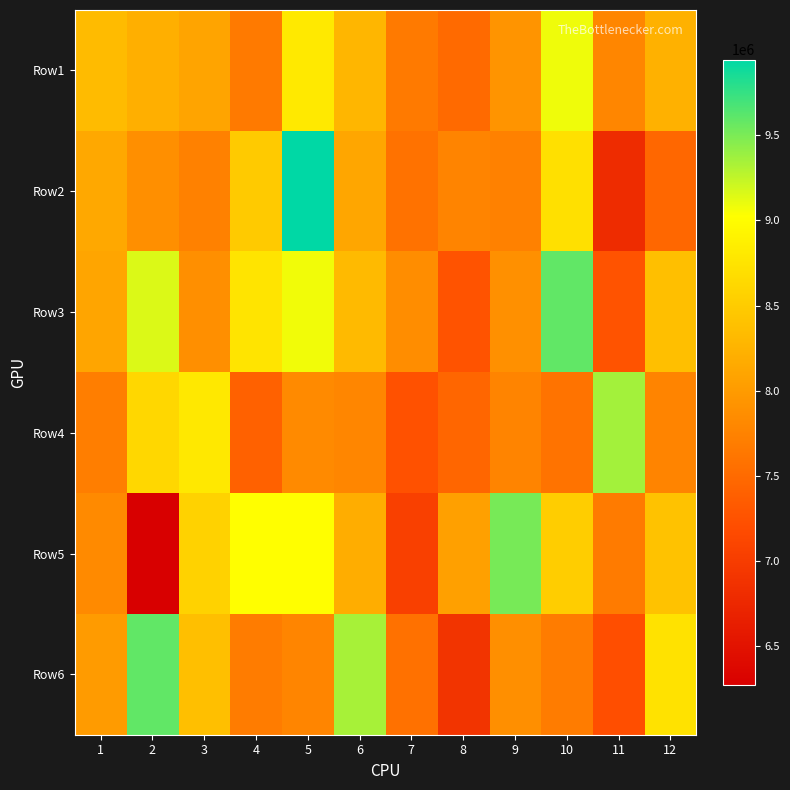

Reading right to left, what are all the values shown in this chart?

Row1: 12=8228433.5	11=7785710.0	10=9076810.8	9=7930422.5	8=7494912.2	7=7666219.0	6=8279466.5	5=8809649.5	4=7658291.2	3=8088041.8	2=8206216.0	1=8332196.2
Row2: 12=7462368.0	11=6802020.0	10=8714955.2	9=7731591.2	8=7763162.2	7=7581376.8	6=8110364.0	5=9945381.8	4=8484249.2	3=7734034.8	2=7876948.8	1=8143078.2
Row3: 12=8378166.2	11=7264107.8	10=9589978.8	9=7886823.8	8=7262171.5	7=7859987.8	6=8319438.2	5=9074706.5	4=8752848.0	3=7877793.5	2=9152712.8	1=8105187.5
Row4: 12=7763252.2	11=9356458.2	10=7594611.2	9=7765418.5	8=7457790.2	7=7241397.8	6=7787862.8	5=7822453.0	4=7408808.5	3=8792509.0	2=8623358.8	1=7707699.0
Row5: 12=8398213.0	11=7669760.2	10=8516640.2	9=9511230.0	8=8055983.8	7=7051253.0	6=8187161.8	5=9014189.0	4=9016483.8	3=8565742.5	2=6269714.2	1=7831563.8
Row6: 12=8737720.5	11=7213108.2	10=7686370.0	9=7879031.8	8=6896492.5	7=7570065.8	6=9340400.8	5=7770150.5	4=7682824.8	3=8366156.8	2=9588268.8	1=8007009.5